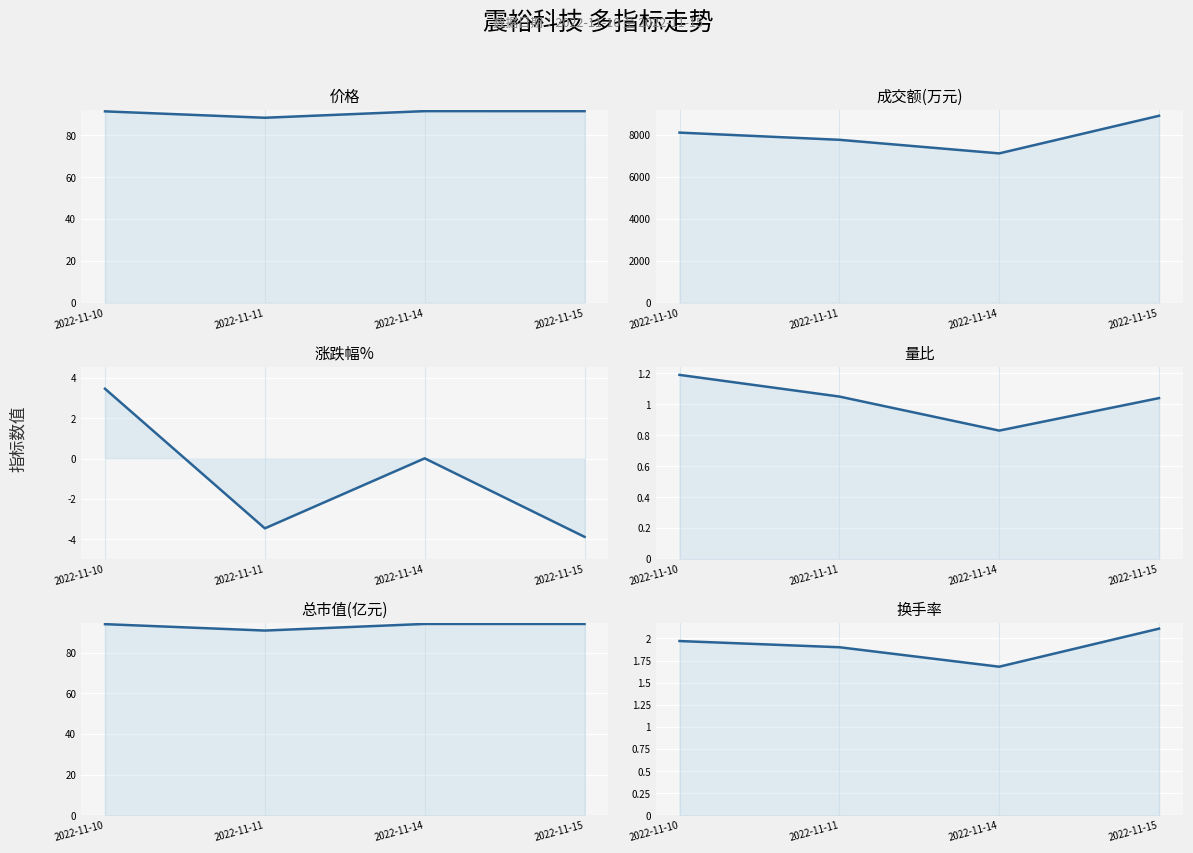

Which series has the largest total across all categories?

成交额(万元)